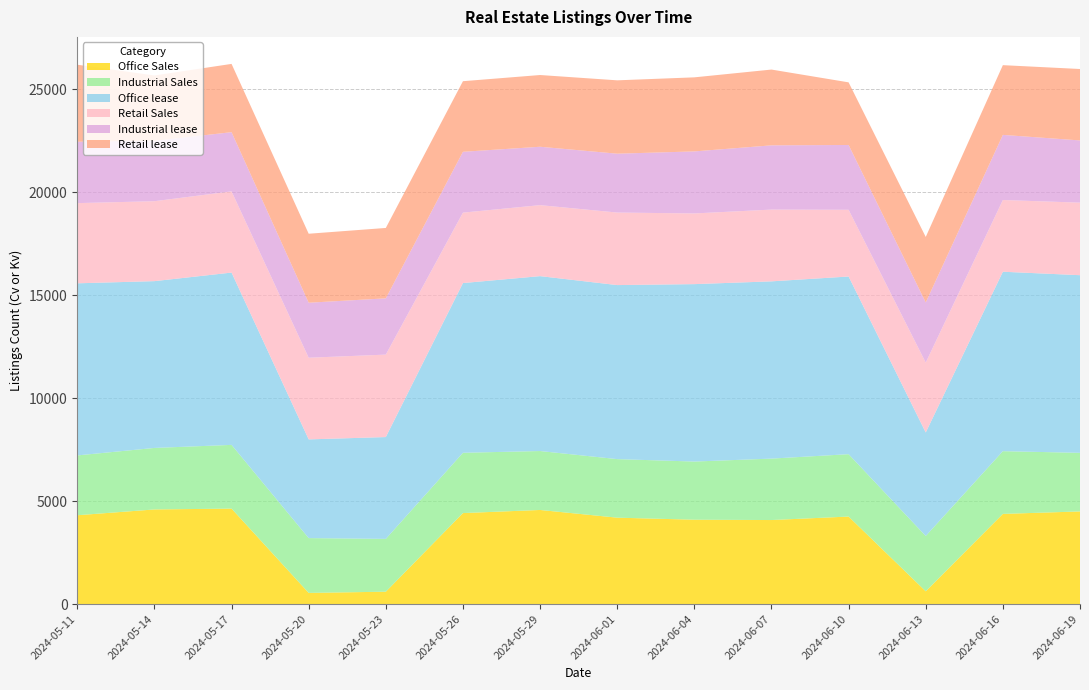

Reading right to left, transcribe all the data shown in this chart.

Office Sales: 4499	4379	621	4250	4081	4097	4196	4570	4419	601	543	4636	4595	4314
Industrial Sales: 2845	3046	2686	3029	2983	2824	2843	2862	2928	2565	2661	3094	2987	2905
Office lease: 8626	8713	5025	8627	8607	8615	8451	8492	8241	4944	4793	8367	8099	8357
Retail Sales: 3523	3483	3393	3240	3485	3433	3522	3448	3420	4004	3966	3943	3882	3894
Industrial lease: 3021	3162	2920	3147	3119	3012	2858	2835	2954	2732	2670	2875	2932	2979
Retail lease: 3468	3386	3182	3041	3680	3596	3562	3483	3428	3418	3350	3315	3173	3741